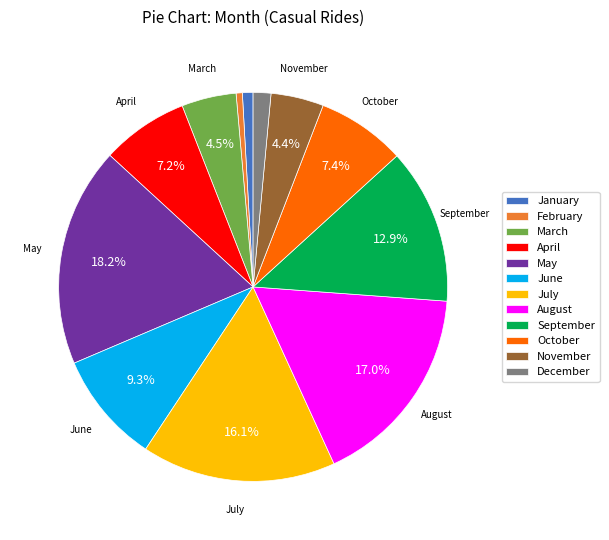

Which has a higher value, July or January?

July